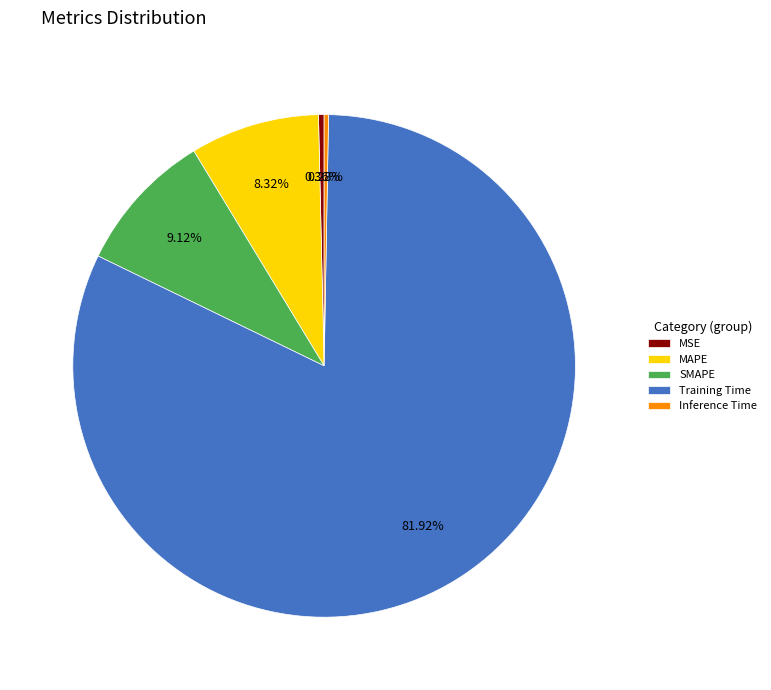

True or false: Training Time accounts for 82% of the total.

True